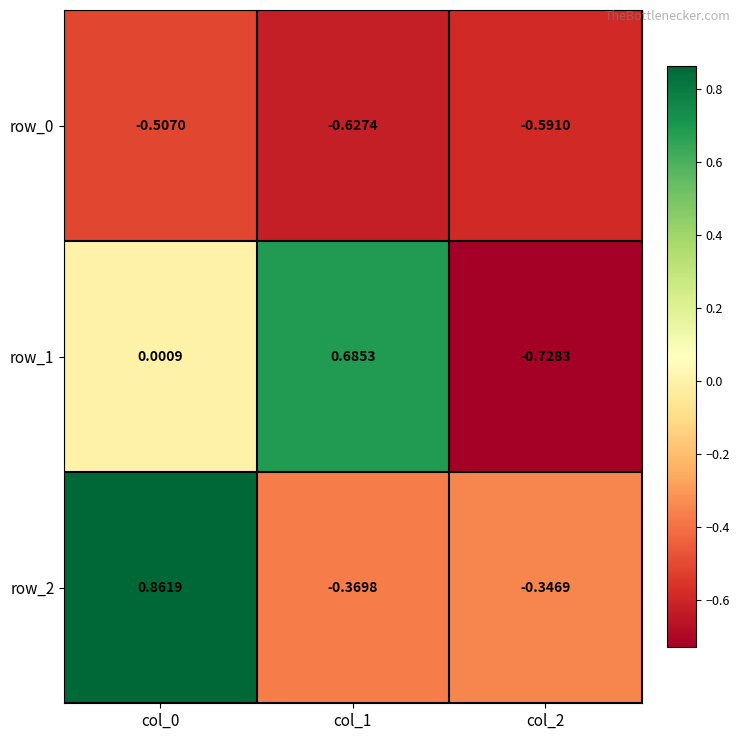

Reading left to right, extract all data points from this chart.

row_0: col_0=-0.5	col_1=-0.6	col_2=-0.6
row_1: col_0=0.0	col_1=0.7	col_2=-0.7
row_2: col_0=0.9	col_1=-0.4	col_2=-0.3